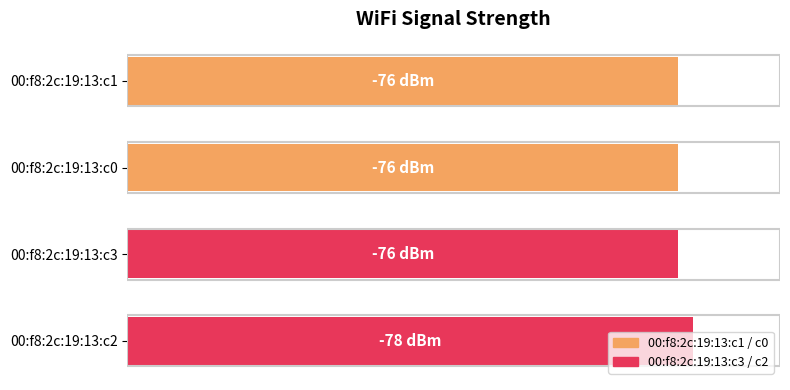

Are the bars horizontal?

Yes